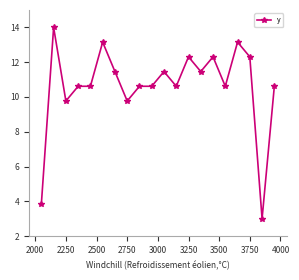

What is the sum of all values?

212.3